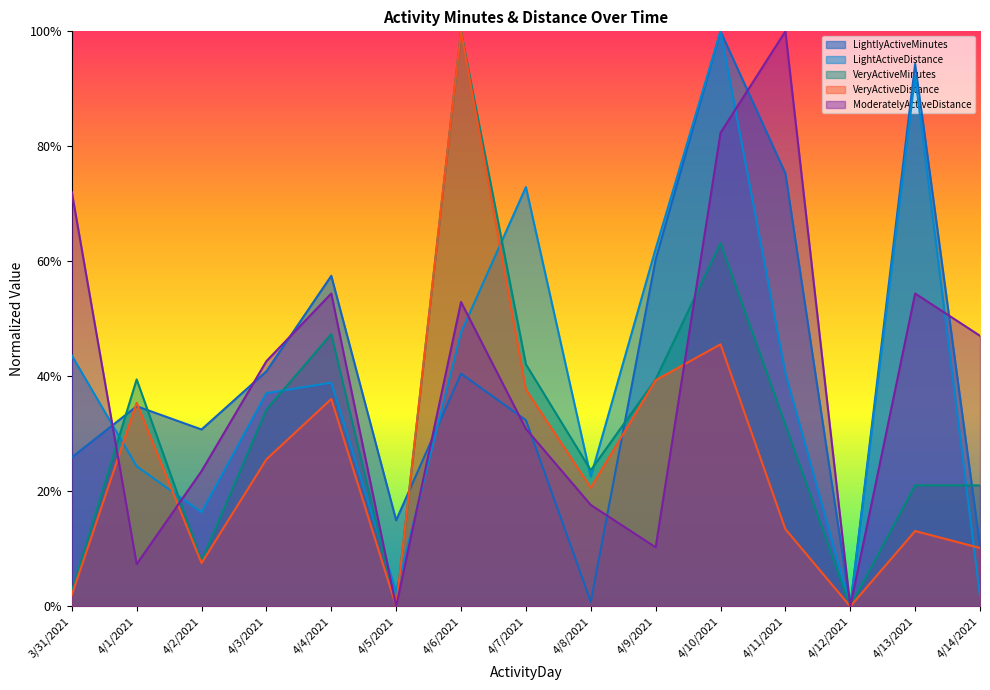

Reading left to right, extract all data points from this chart.

LightlyActiveMinutes: 3/31/2021=0.3	4/1/2021=0.3	4/2/2021=0.3	4/3/2021=0.4	4/4/2021=0.6	4/5/2021=0.1	4/6/2021=0.4	4/7/2021=0.3	4/8/2021=0.0	4/9/2021=0.6	4/10/2021=1.0	4/11/2021=0.8	4/12/2021=0.0	4/13/2021=0.9	4/14/2021=0.1
LightActiveDistance: 3/31/2021=0.4	4/1/2021=0.2	4/2/2021=0.2	4/3/2021=0.4	4/4/2021=0.4	4/5/2021=0.0	4/6/2021=0.5	4/7/2021=0.7	4/8/2021=0.2	4/9/2021=0.6	4/10/2021=1.0	4/11/2021=0.4	4/12/2021=0.0	4/13/2021=0.9	4/14/2021=0.0
VeryActiveMinutes: 3/31/2021=0.0	4/1/2021=0.4	4/2/2021=0.1	4/3/2021=0.3	4/4/2021=0.5	4/5/2021=0.0	4/6/2021=1.0	4/7/2021=0.4	4/8/2021=0.2	4/9/2021=0.4	4/10/2021=0.6	4/11/2021=0.3	4/12/2021=0.0	4/13/2021=0.2	4/14/2021=0.2
VeryActiveDistance: 3/31/2021=0.0	4/1/2021=0.4	4/2/2021=0.1	4/3/2021=0.3	4/4/2021=0.4	4/5/2021=0.0	4/6/2021=1.0	4/7/2021=0.4	4/8/2021=0.2	4/9/2021=0.4	4/10/2021=0.5	4/11/2021=0.1	4/12/2021=0.0	4/13/2021=0.1	4/14/2021=0.1
ModeratelyActiveDistance: 3/31/2021=0.7	4/1/2021=0.1	4/2/2021=0.2	4/3/2021=0.4	4/4/2021=0.5	4/5/2021=0.0	4/6/2021=0.5	4/7/2021=0.3	4/8/2021=0.2	4/9/2021=0.1	4/10/2021=0.8	4/11/2021=1.0	4/12/2021=0.0	4/13/2021=0.5	4/14/2021=0.5